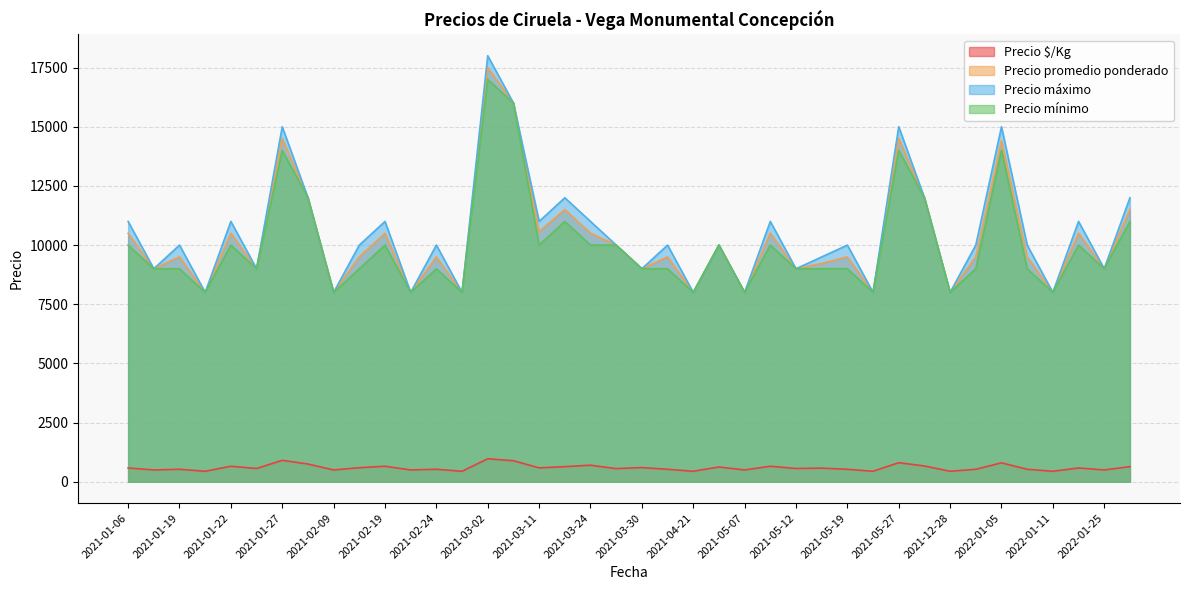

How many lines are shown in the chart?

4